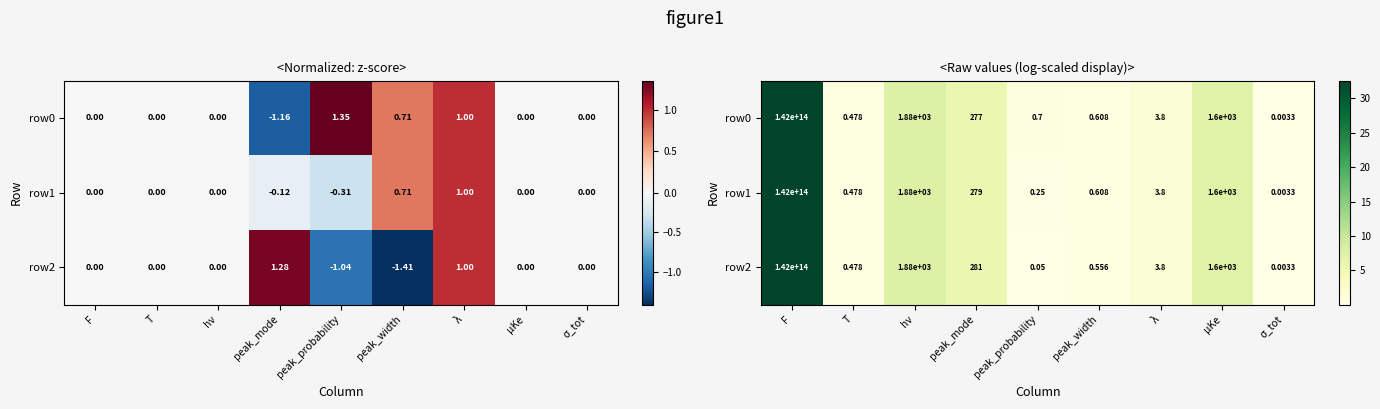

How many series are shown in this chart?

3